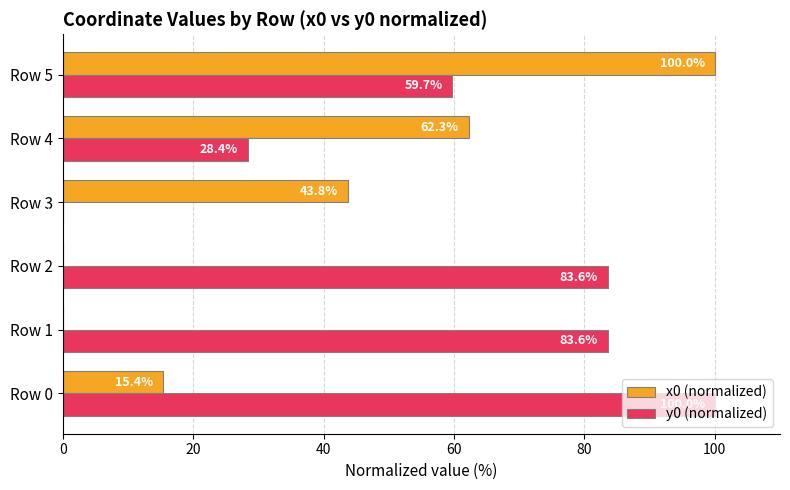

True or false: y0 (normalized) has a value of 0.0 at Row 3.

True